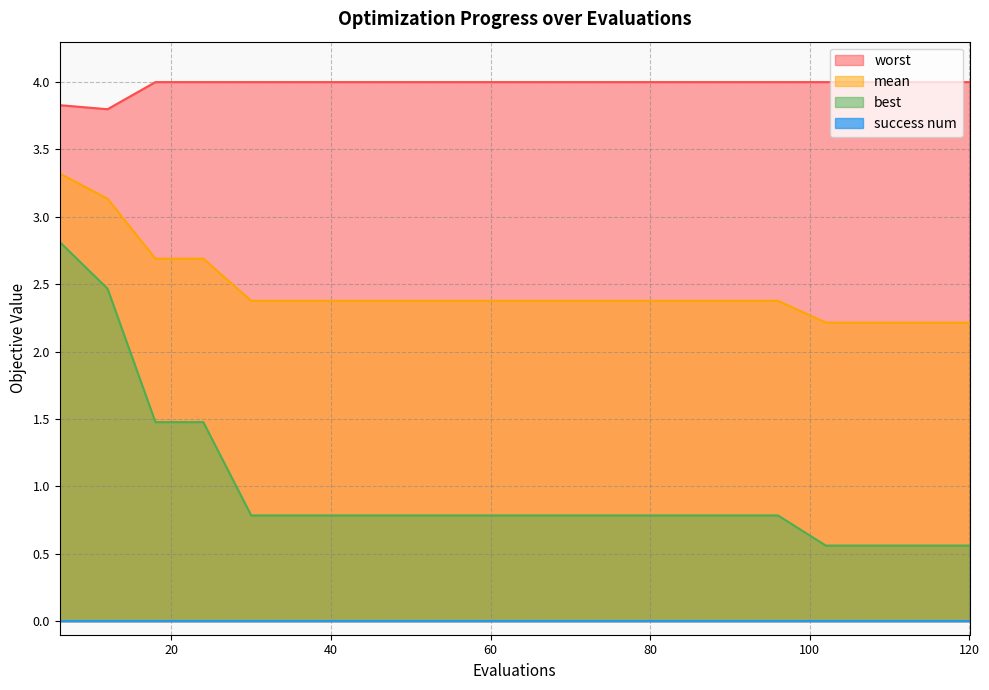

True or false: worst has more than 1 interior local peaks.

False